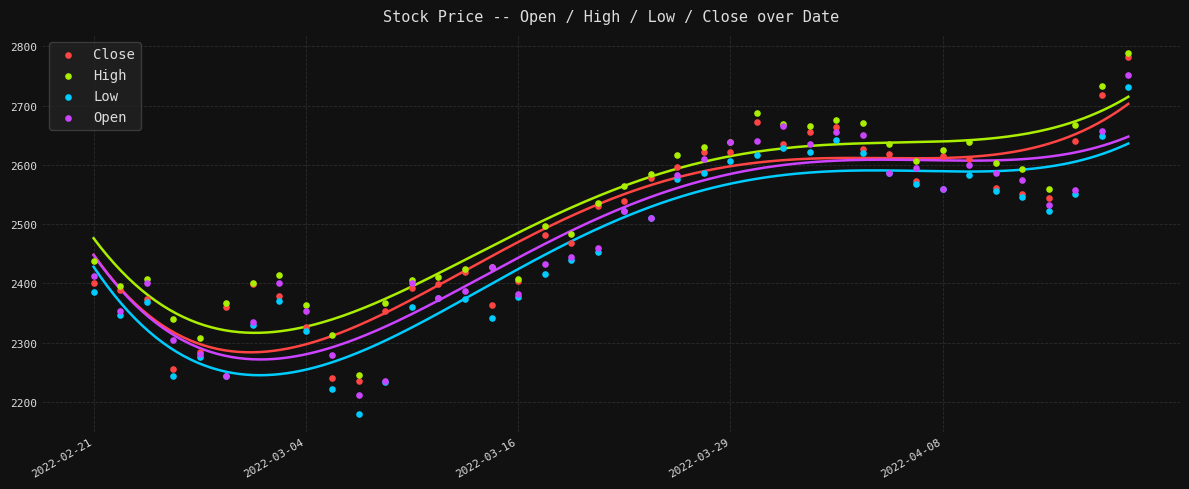

Which series contains the lowest Y value?

Low